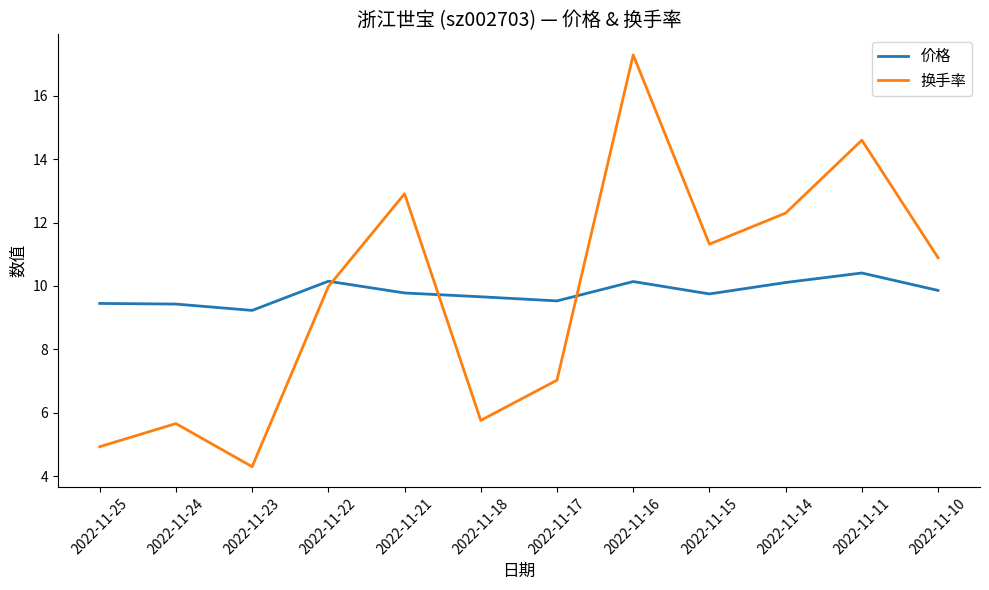

What is the difference between the second highest and second lowest values in the 价格 series?

0.7